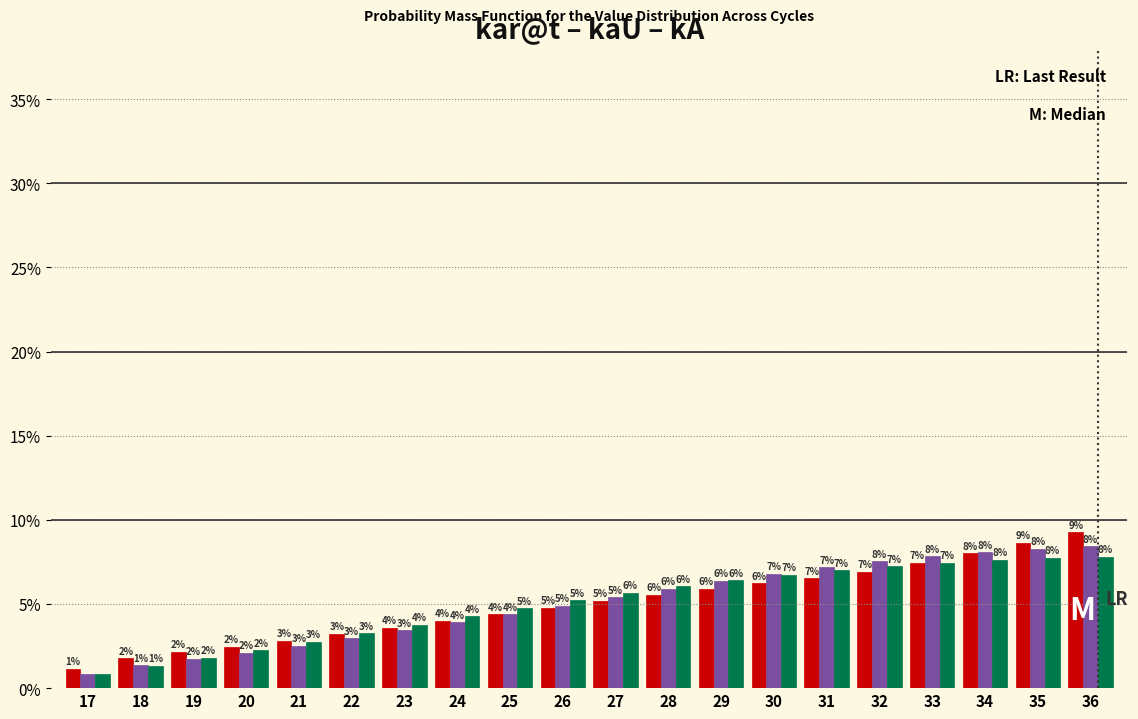

Which label corresponds to the smallest value in the chart?

17